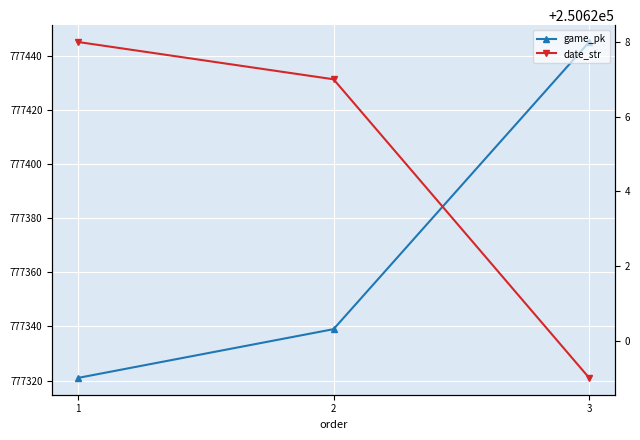

What is the spread (max minus min) of values at 2?

526712